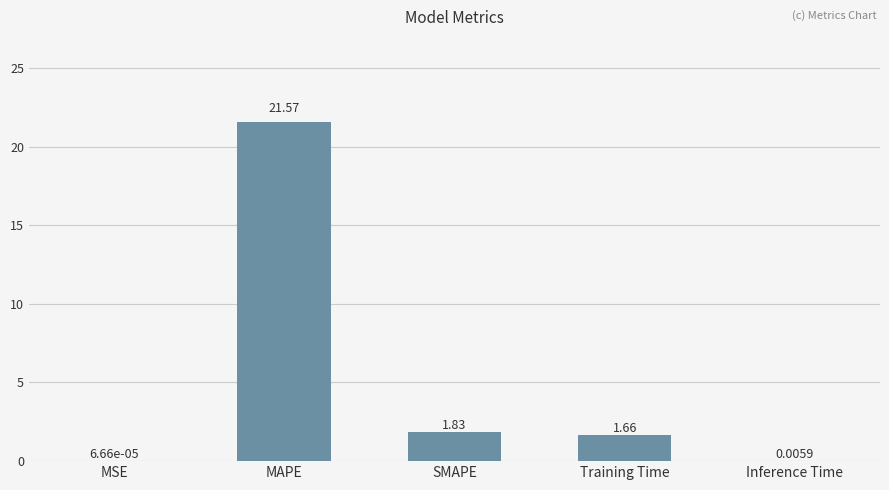

At which label does the data first exceed 1?

MAPE